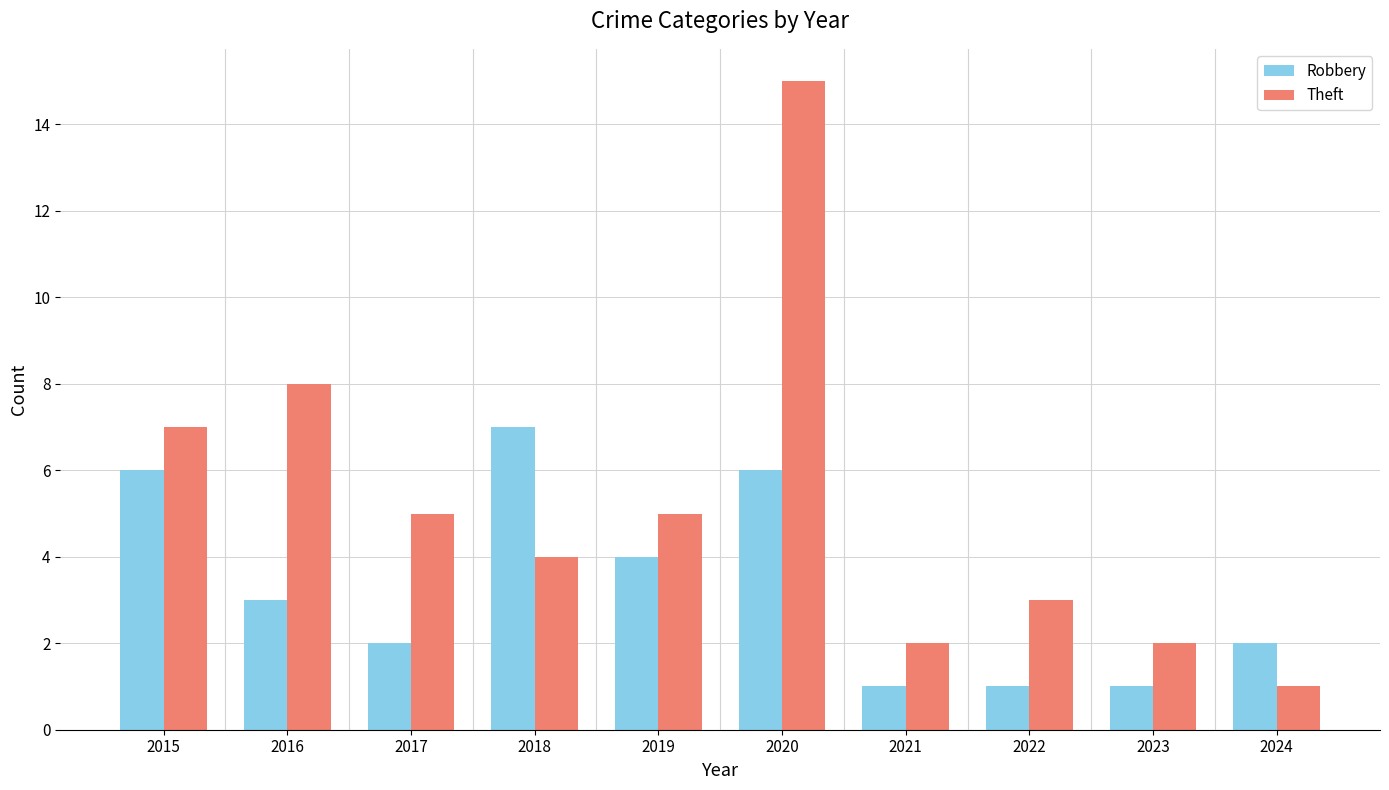

At which category does the chart reach its peak across all series?

2020